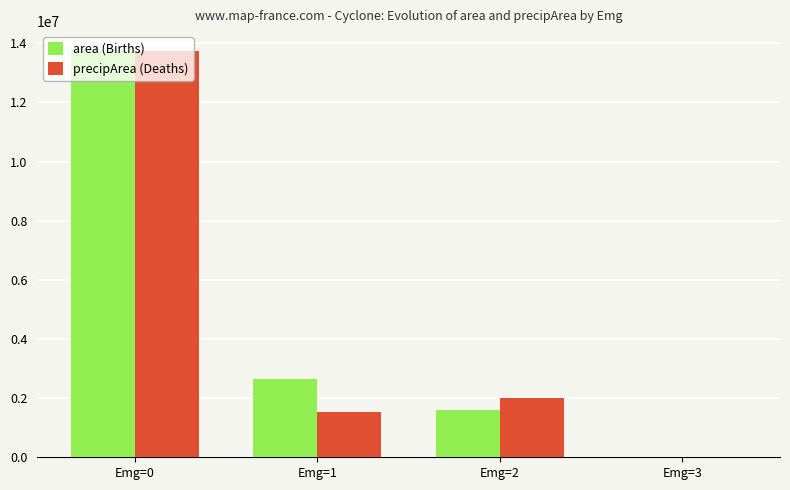

What is the difference between the area (Births) values at Emg=3 and Emg=0?

13725625.0